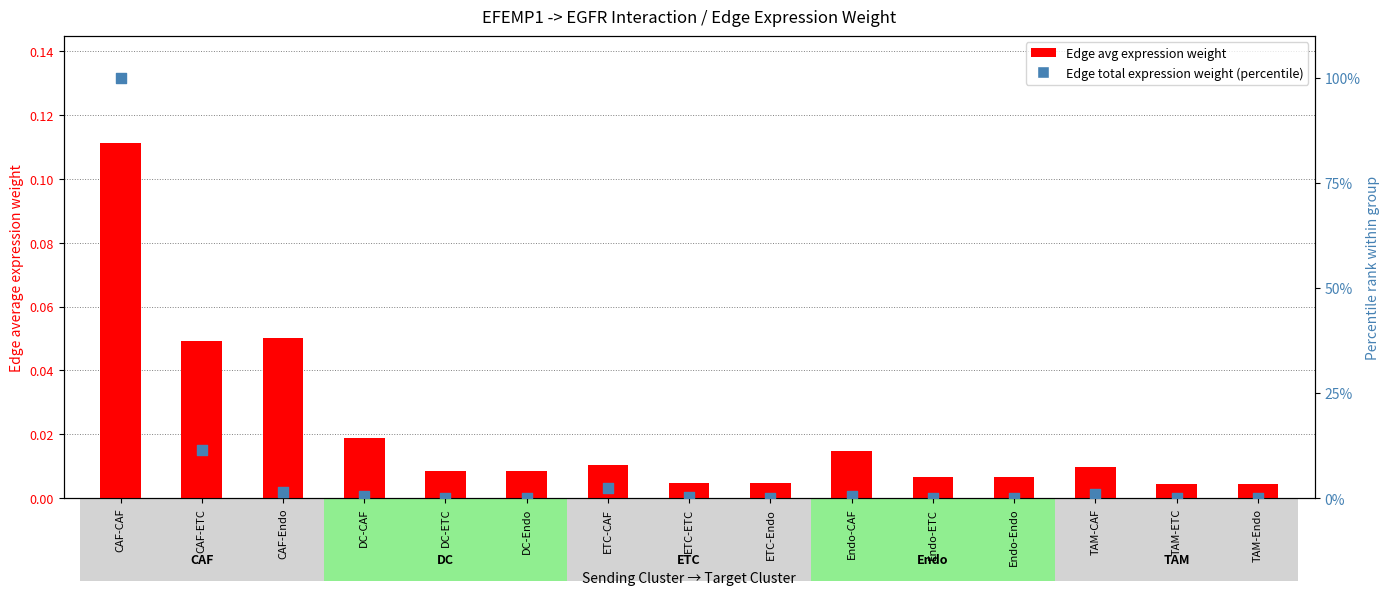

At how many categories does at least one series exceed 71?

1